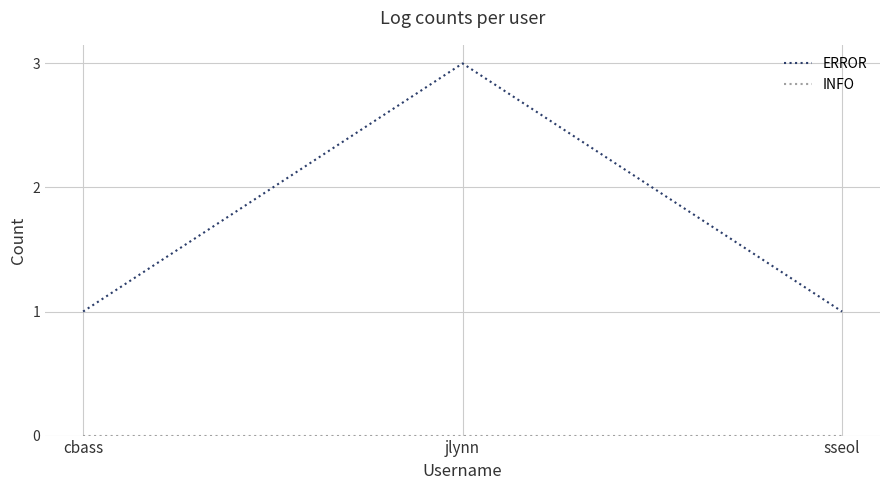

What position from the left is sseol?

3